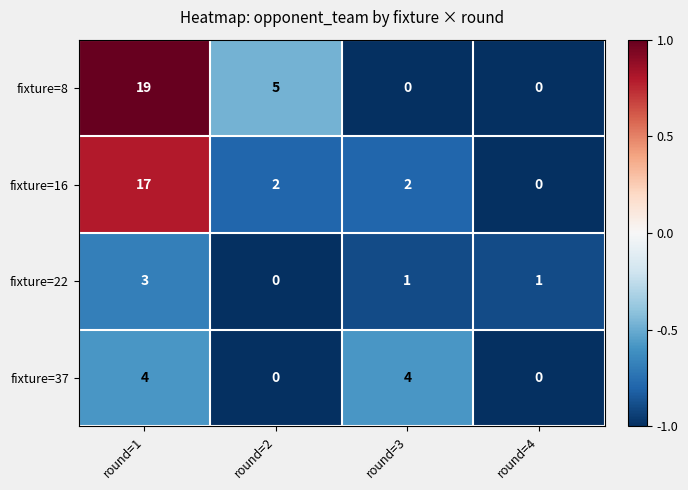

Which label corresponds to the largest value in the chart?

round=1